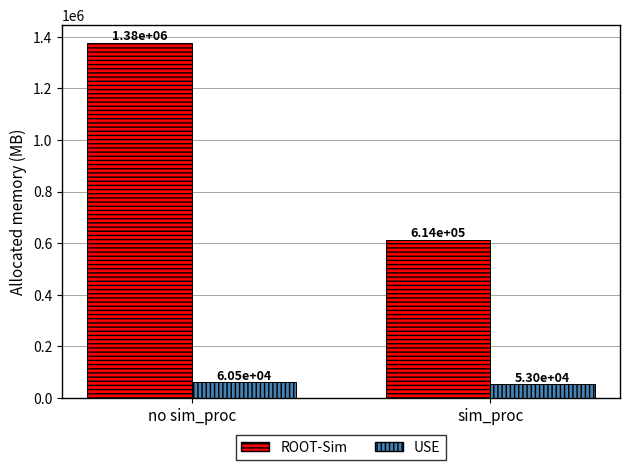

What is the value of the USE bar at the 1st from the left?

60510